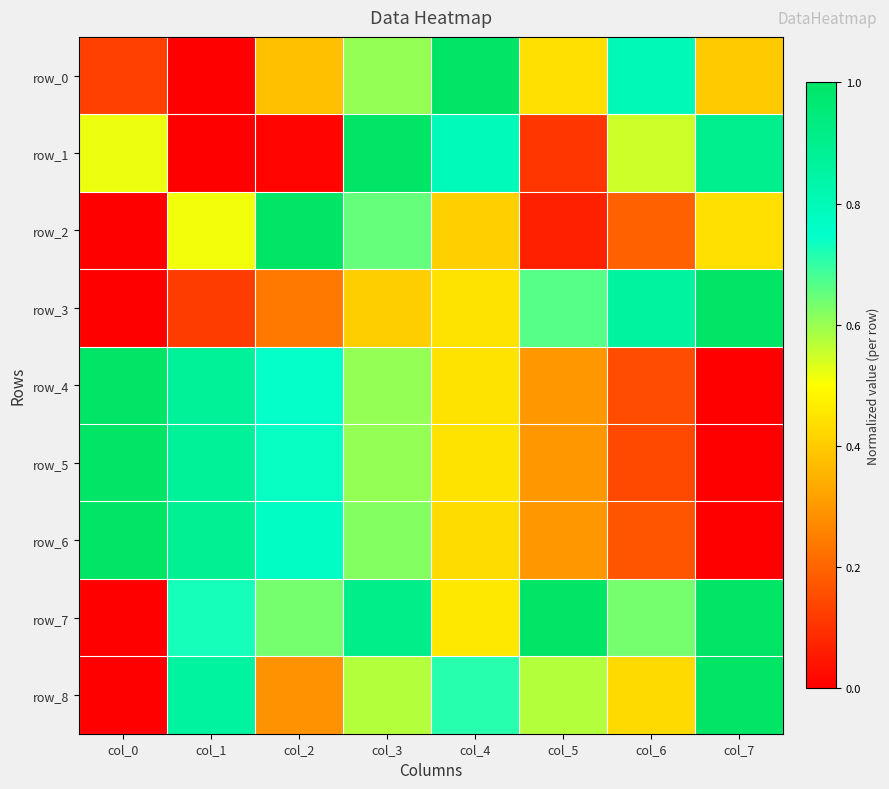

What is the average value of the row_2 series?

0.4